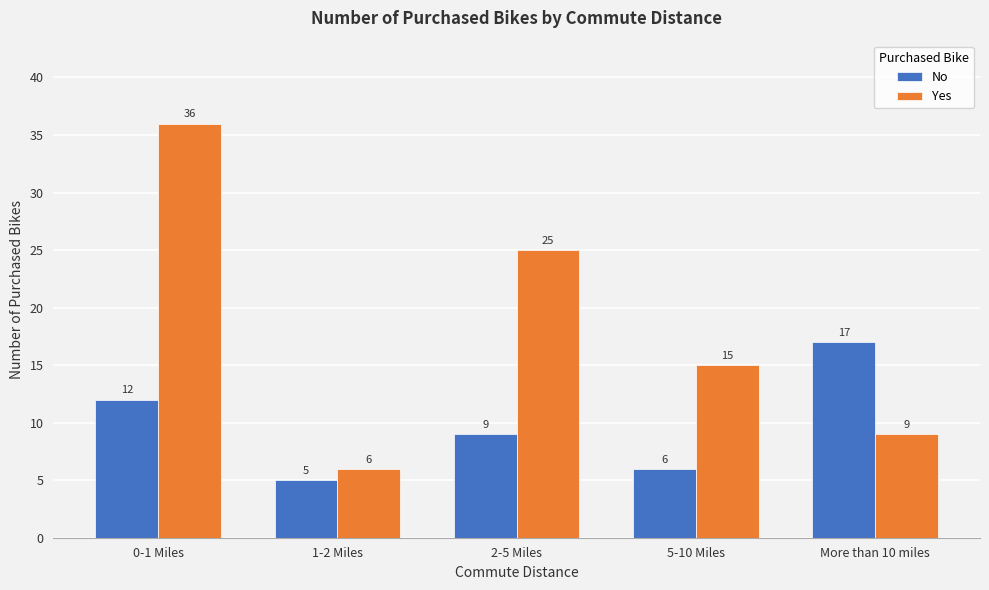

Reading right to left, what are all the values shown in this chart?

No: 17	6	9	5	12
Yes: 9	15	25	6	36